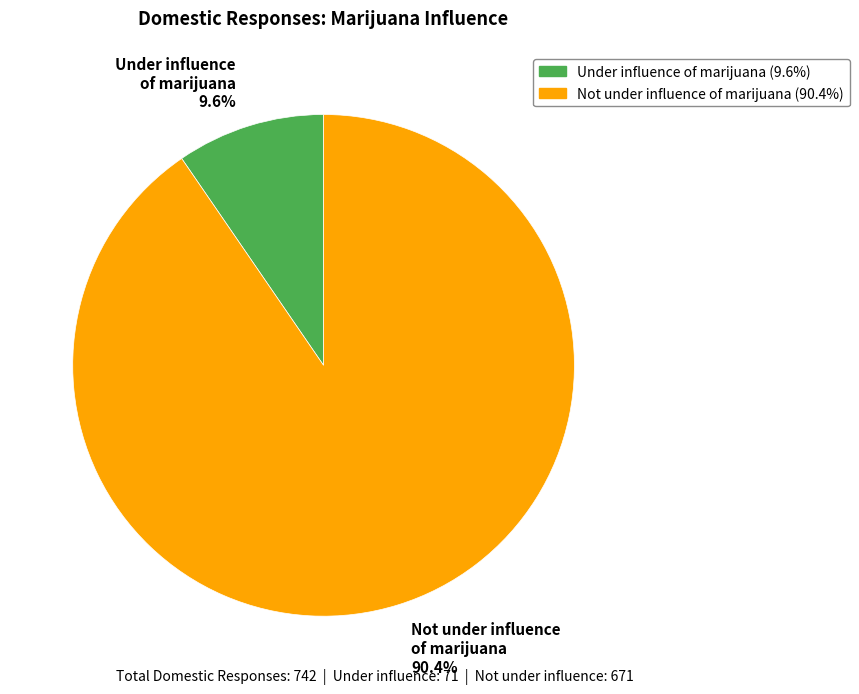

How many segments does this pie chart have?

2